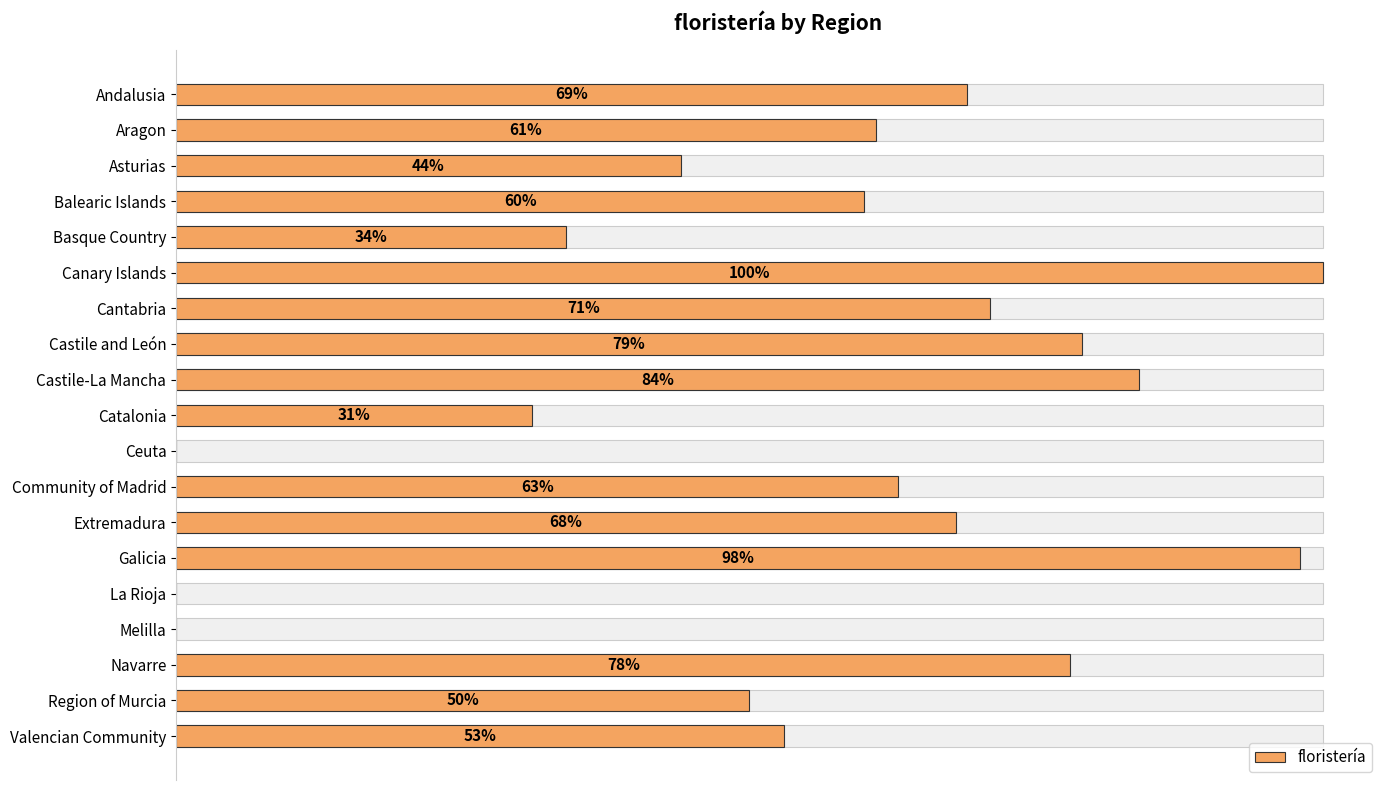

Does the chart contain any negative values?

No